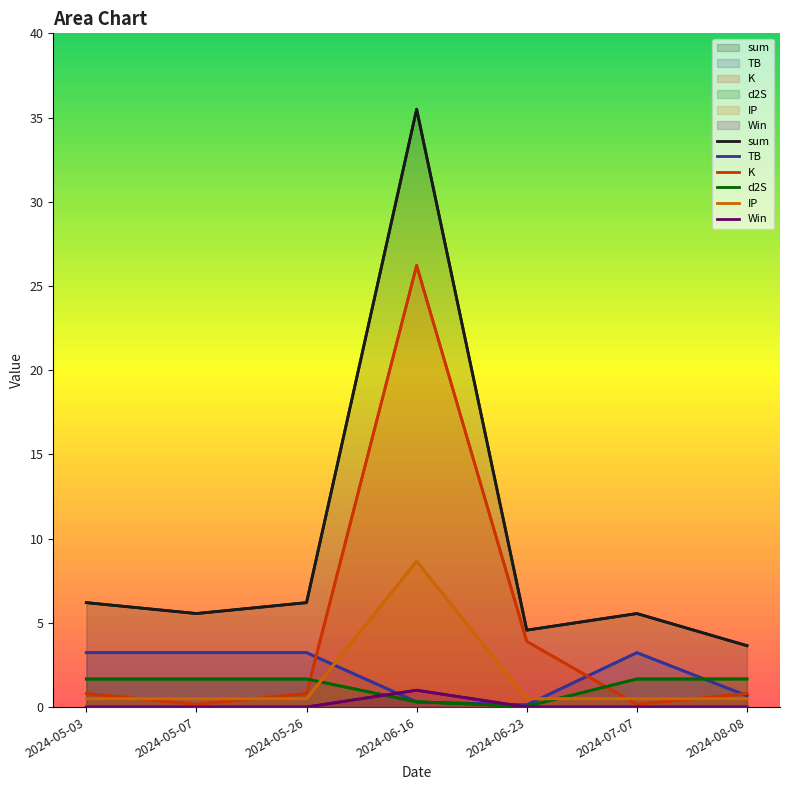

What is the greatest value displayed?

35.5